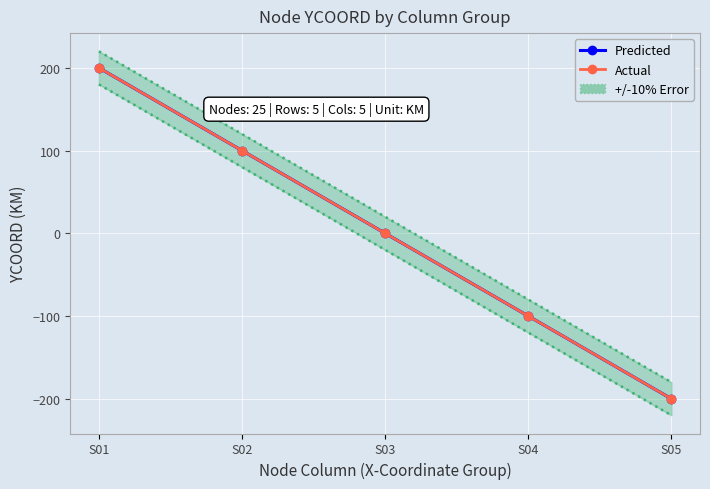

True or false: Predicted and +/-10% Error intersect in this chart.

False